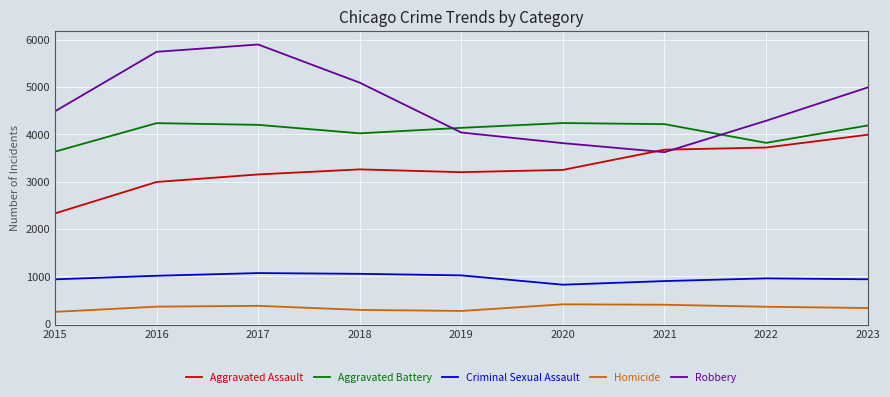

What is the lowest value of the Aggravated Assault series?

2332